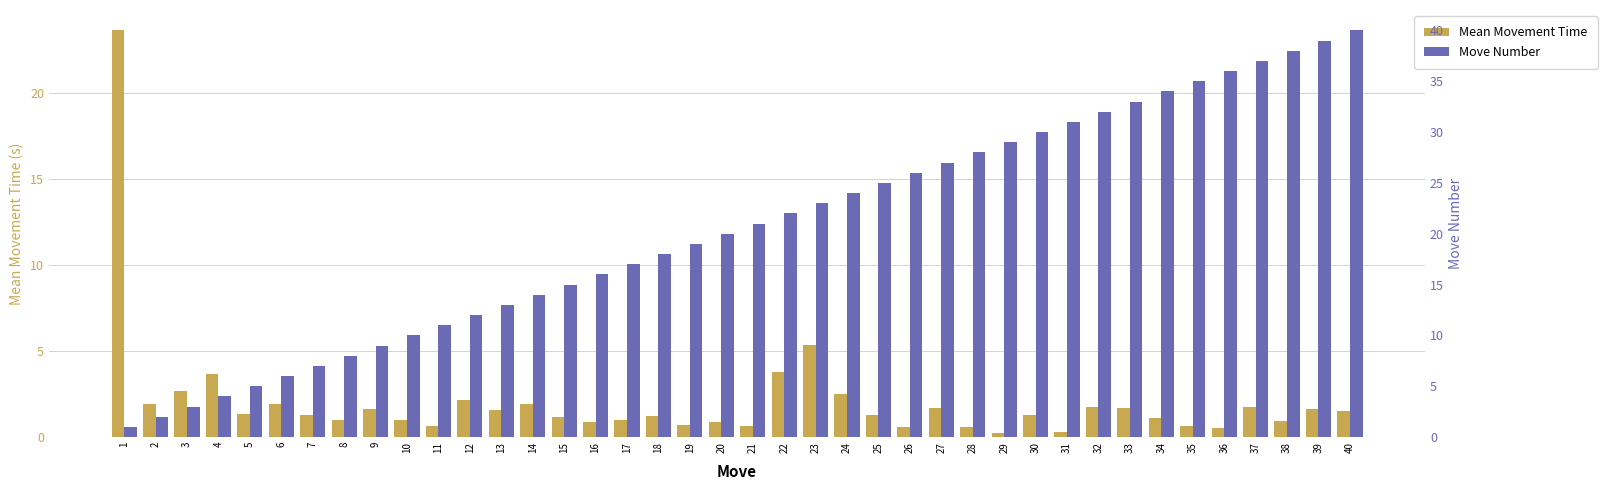

List the series in order of their peak value, highest first.

Move Number, Mean Movement Time